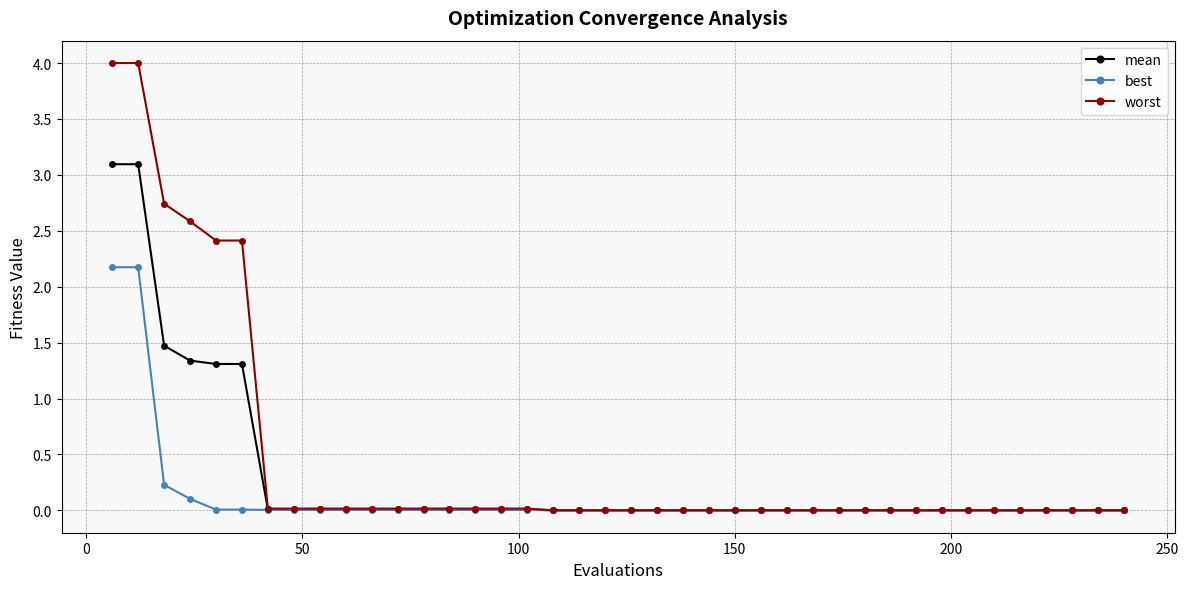

What is the highest value of the worst series?

4.0